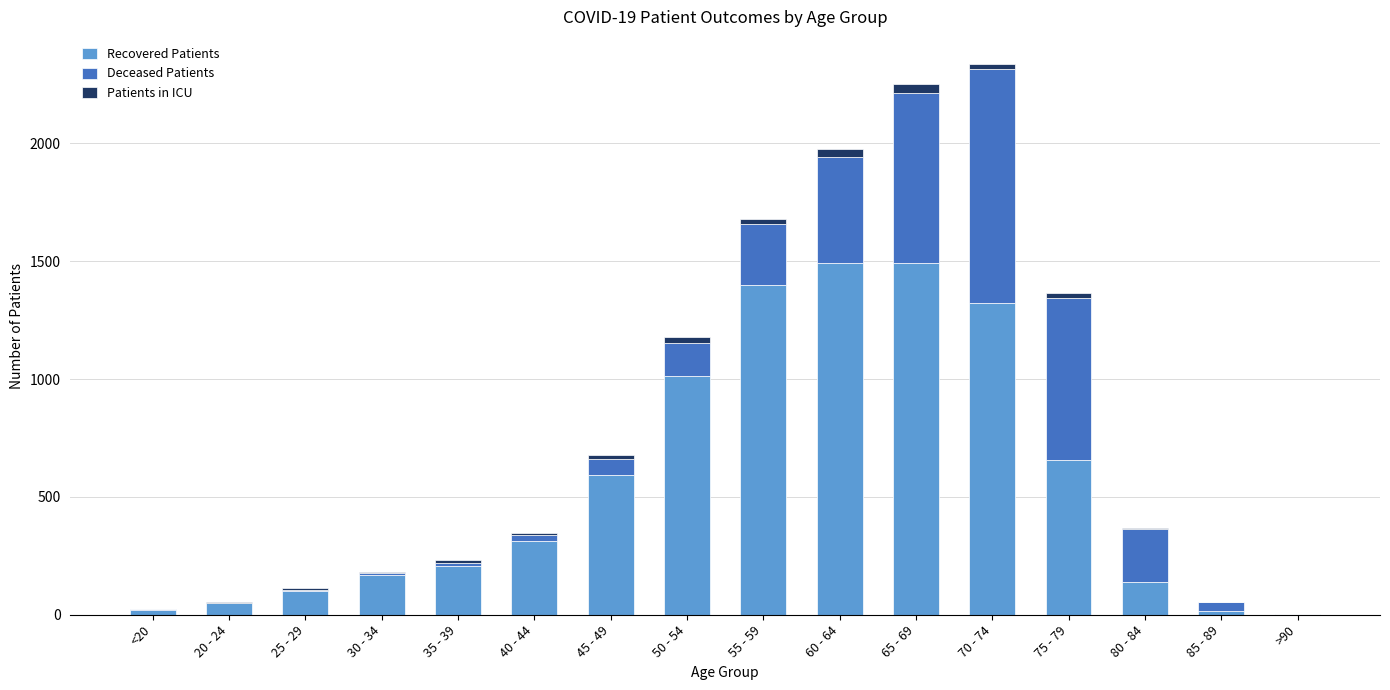

What is the highest value of the Recovered Patients series?

1494